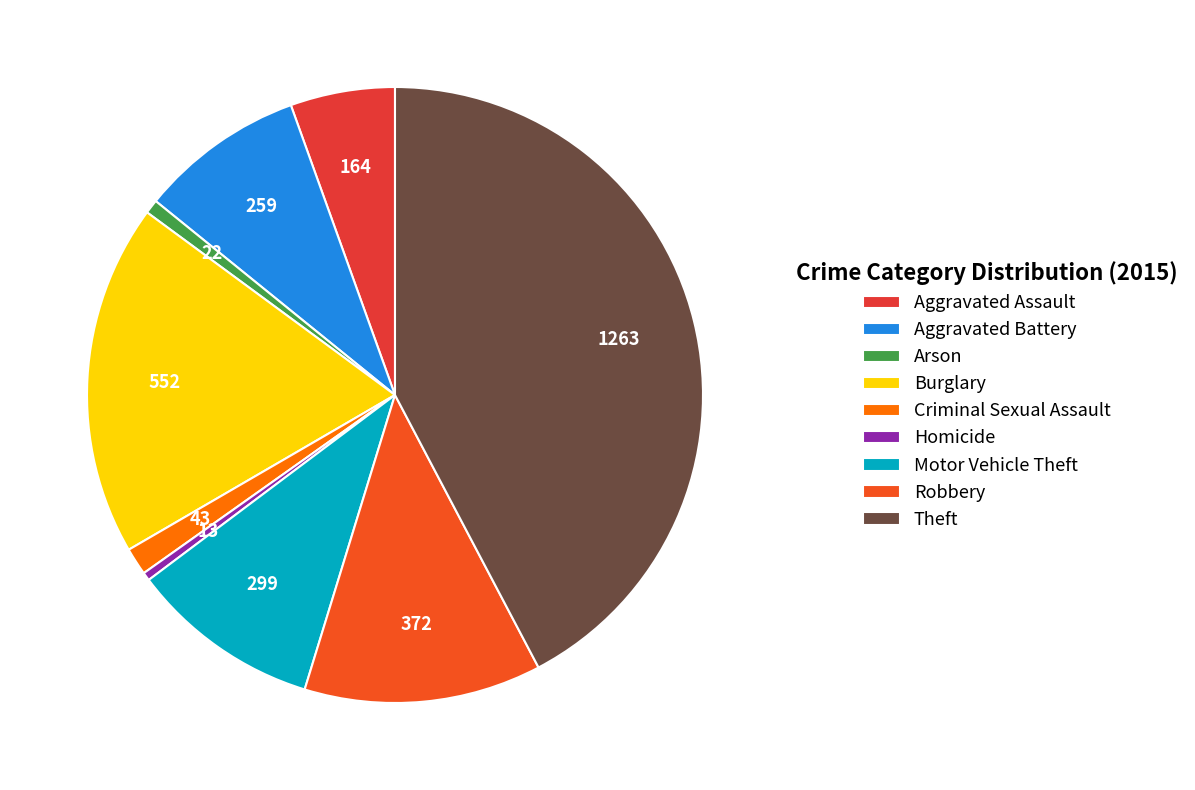

Is there any slice that represents more than half of the pie?

No